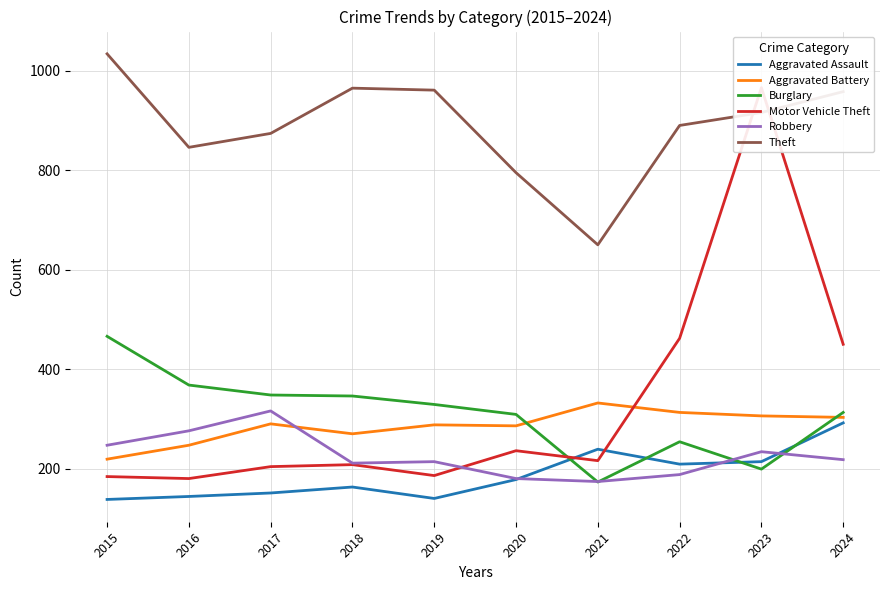

What is the total value across all series at 2020?

1984